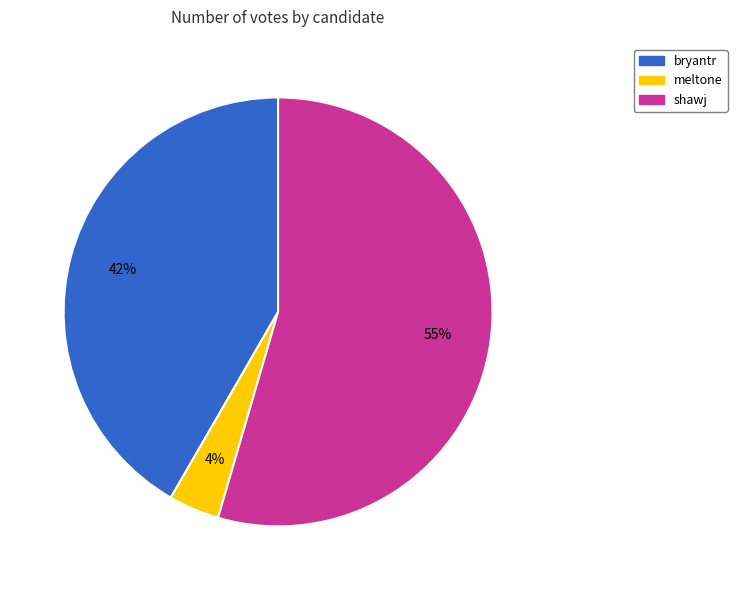

How many slices are in this pie chart?

3